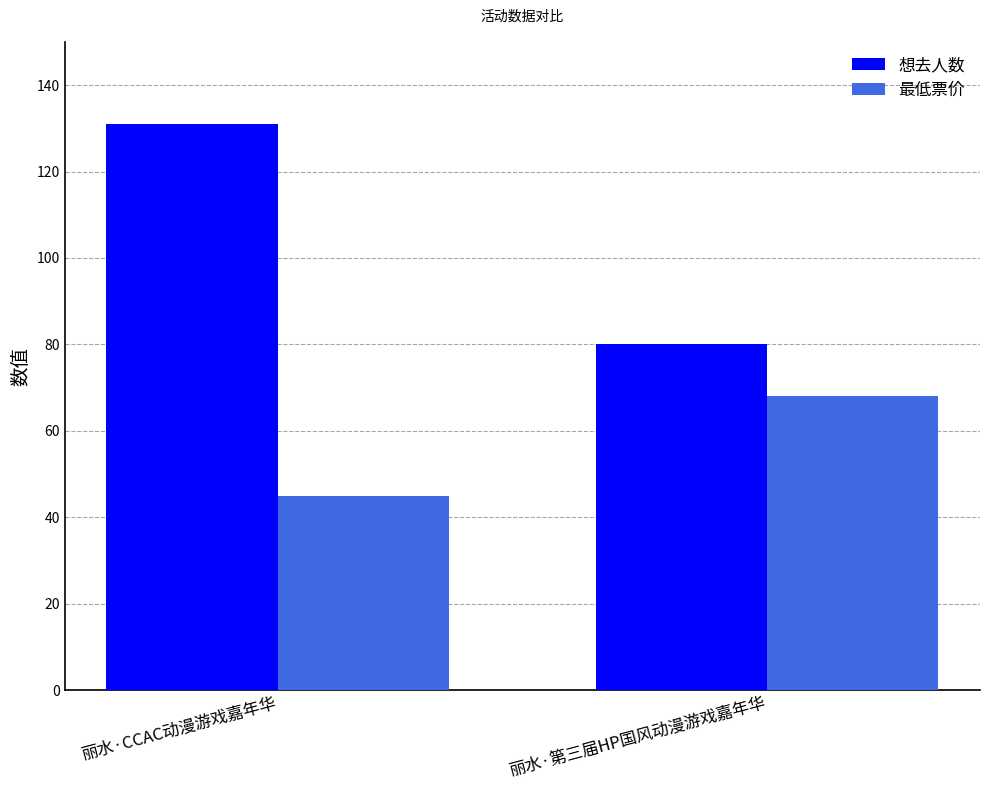

What position from the right is 丽水·第三届HP国风动漫游戏嘉年华?

1